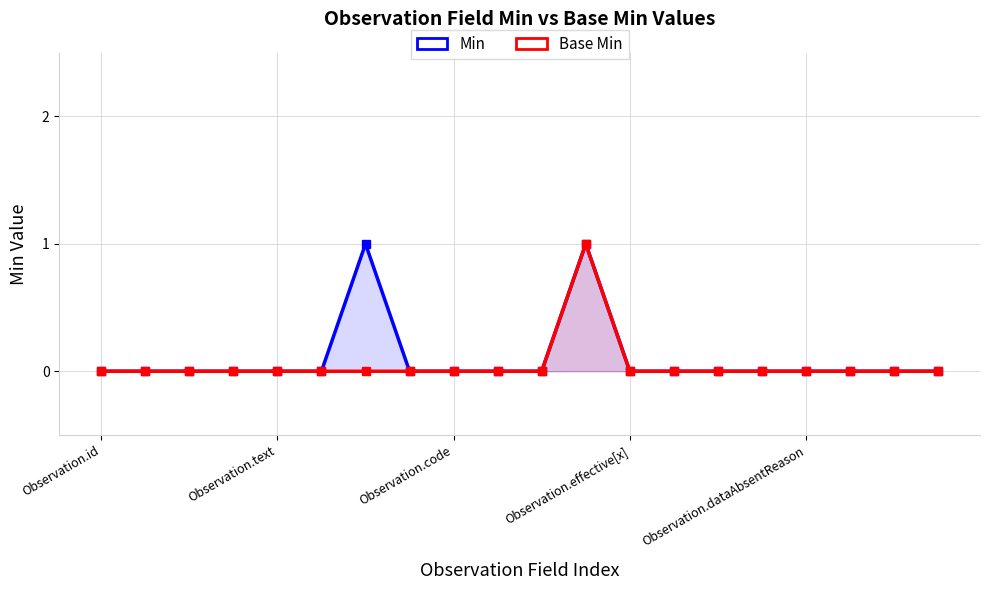

What is the maximum value for Min?

1